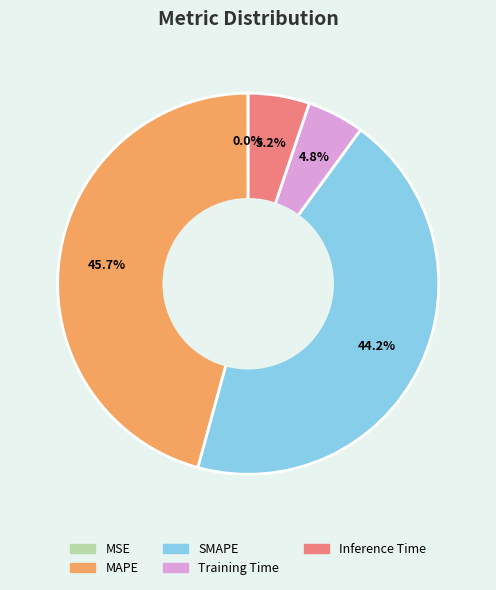

Do MAPE and SMAPE together represent more than half of the pie?

Yes